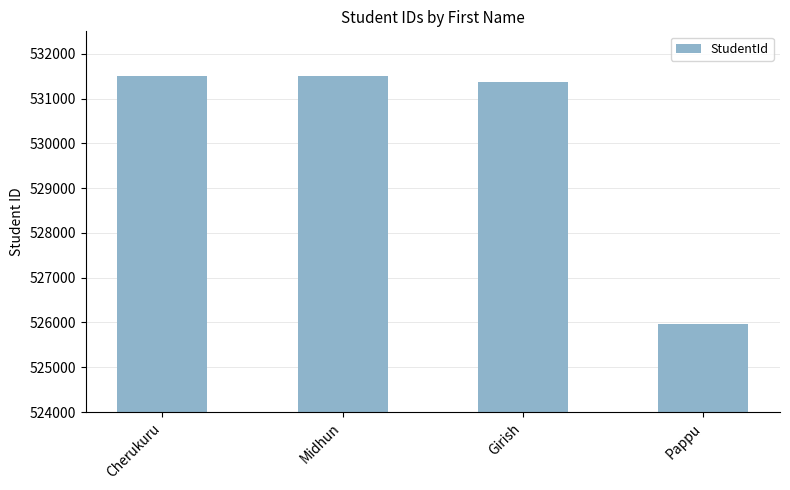

Between Pappu and Cherukuru, which is larger?

Cherukuru